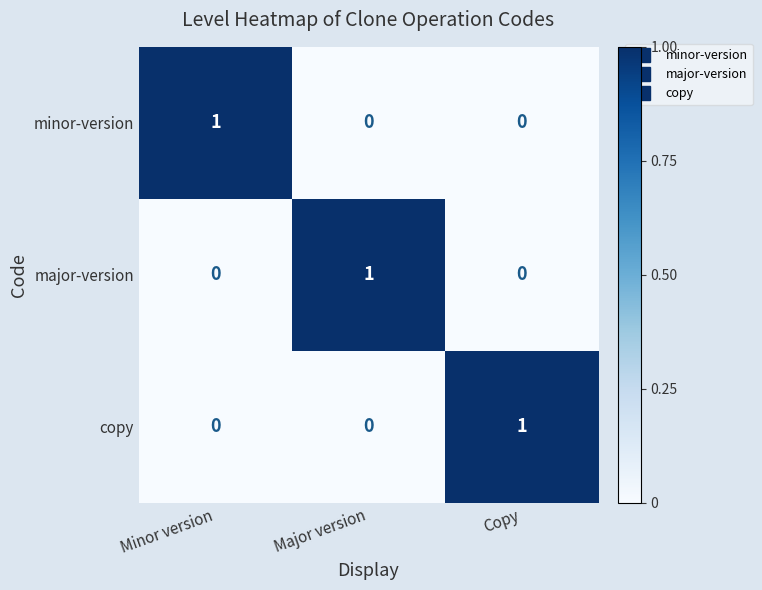

How many minor-version values are between 0 and 1?

3